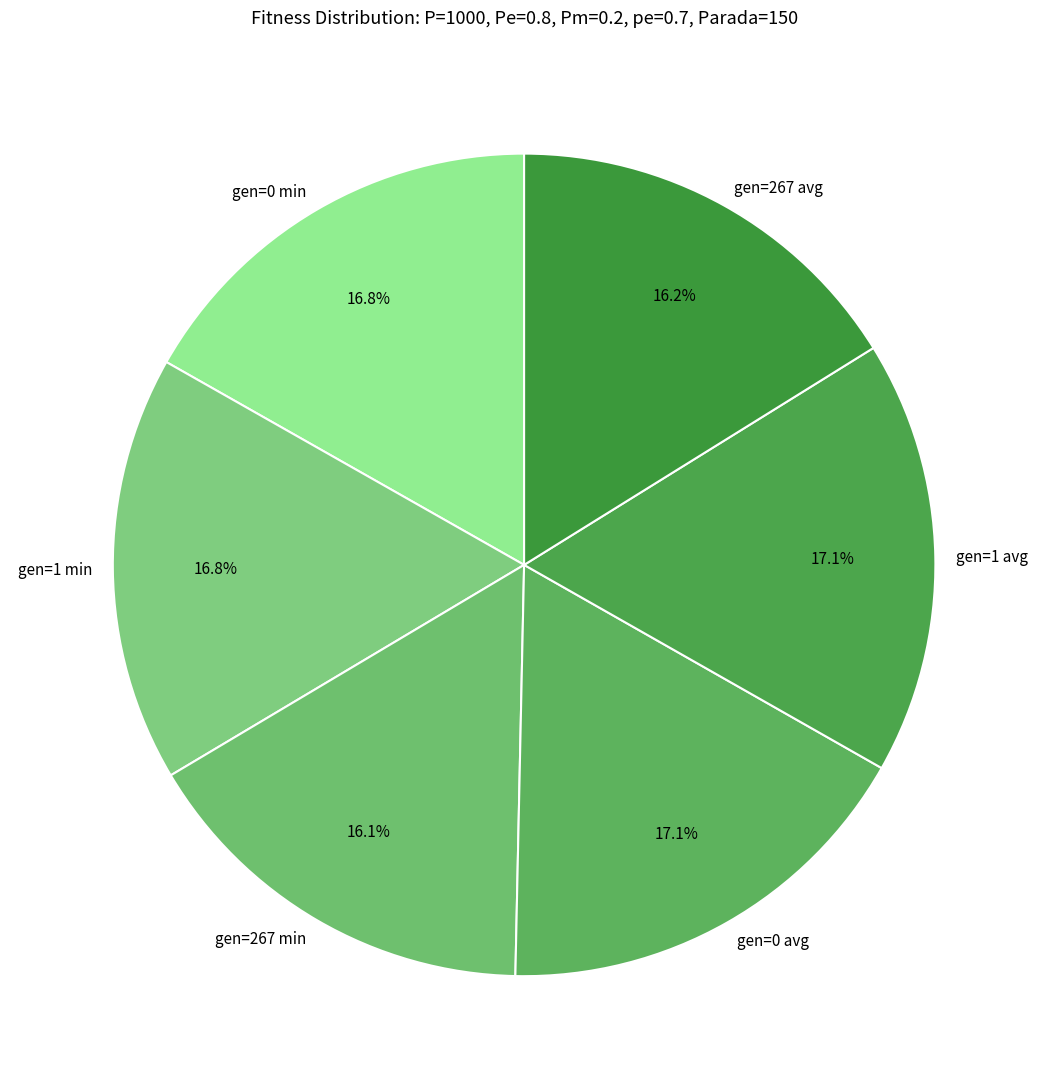

How many slices are in this pie chart?

6